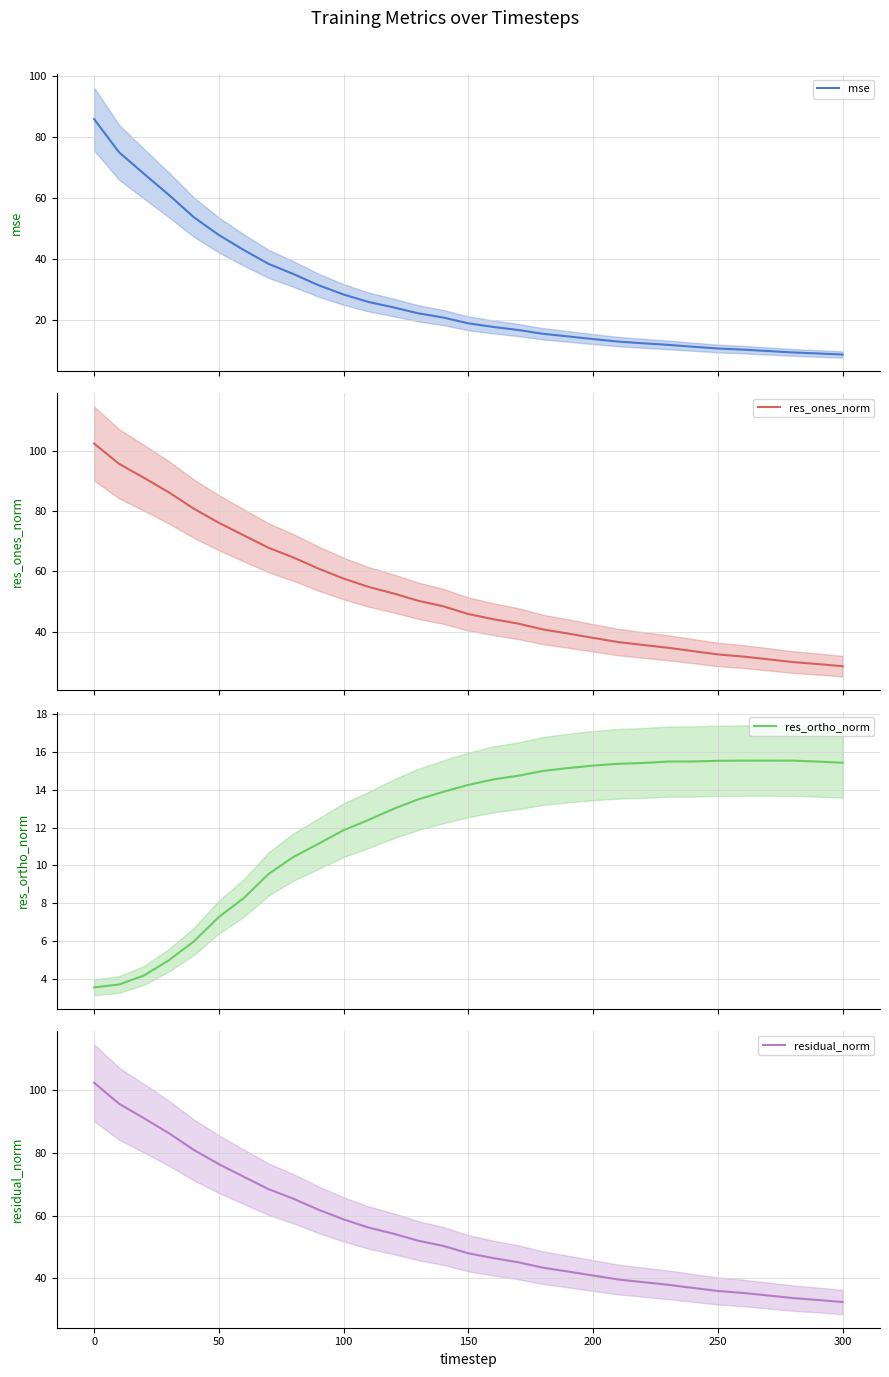

How many values in the res_ones_norm series exceed 45?

16